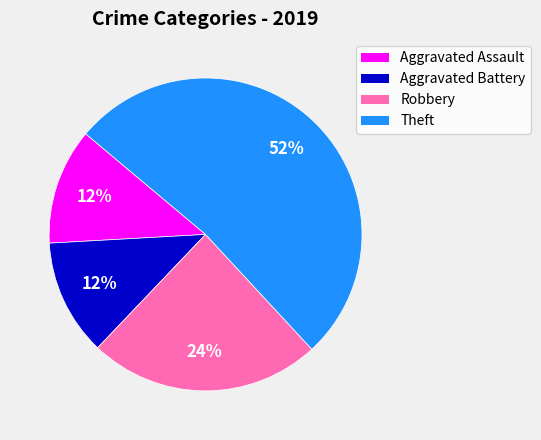

What is the largest slice in the pie chart?

Theft